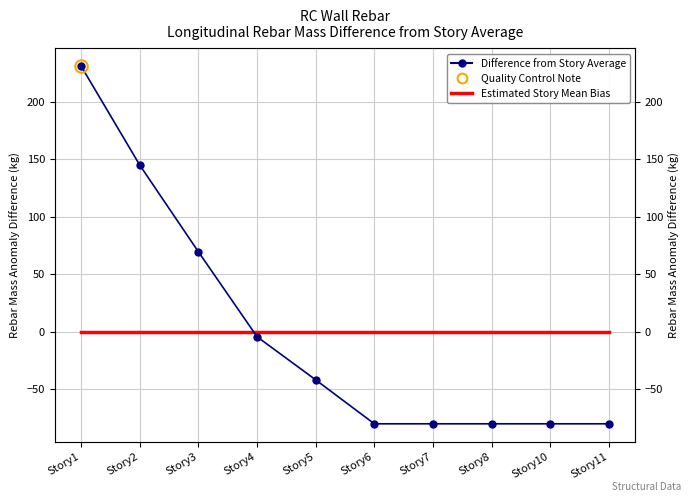

Is this an area chart (filled region under the line)?

No